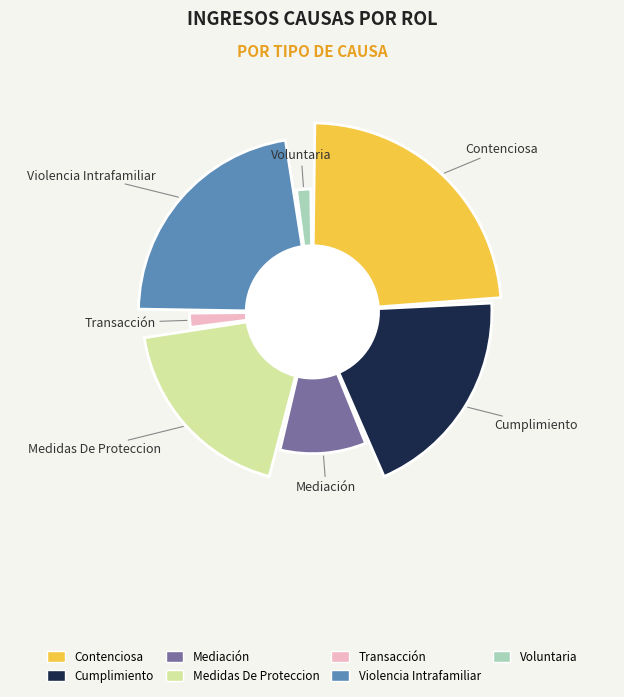

Is there any slice that represents more than half of the pie?

No